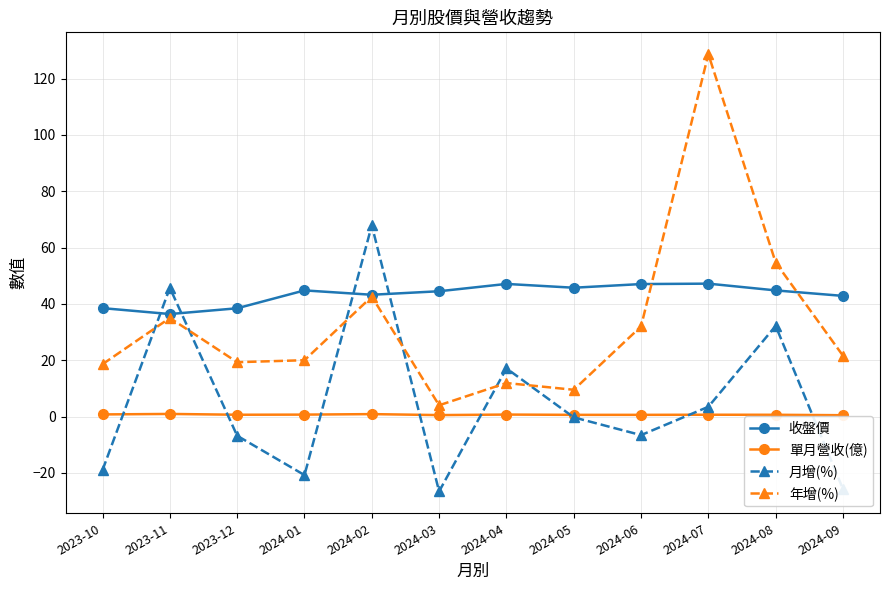

At which label is 月增(%) closest to 20?

2024-04